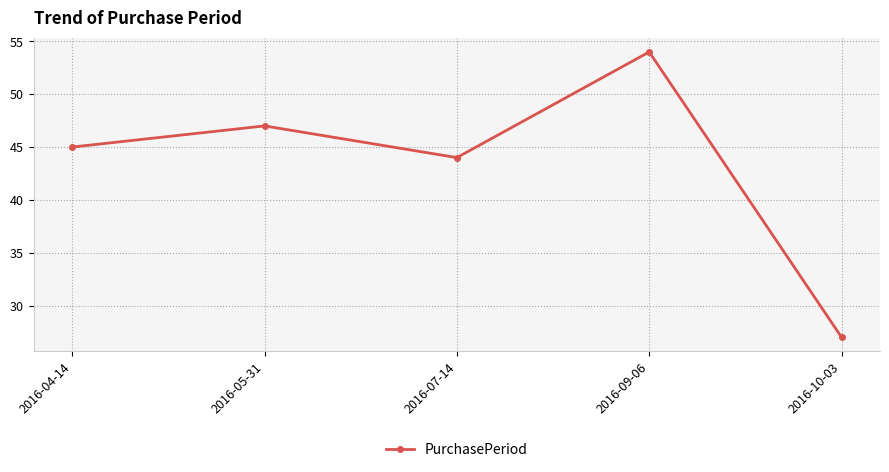

Reading left to right, list all the values displayed in this chart.

45	47	44	54	27